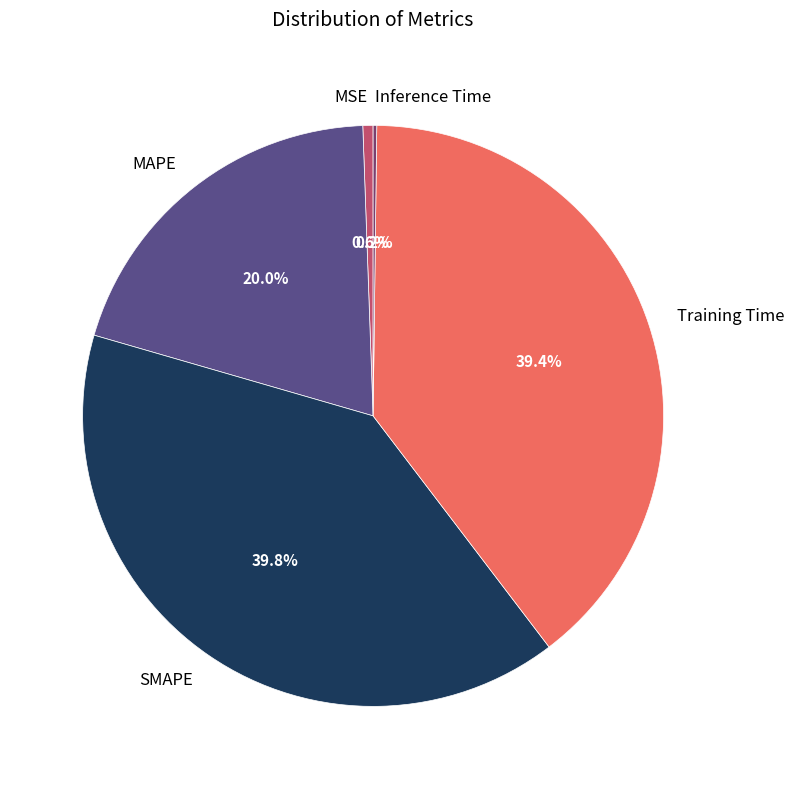

How much of the chart is everything except MAPE?

80.0%